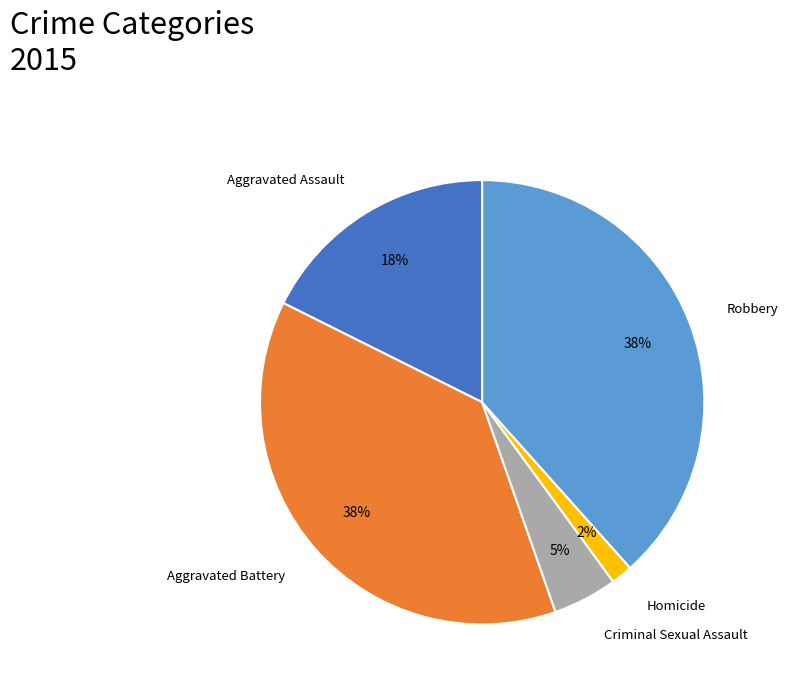

Which category has the smallest portion of the pie?

Homicide